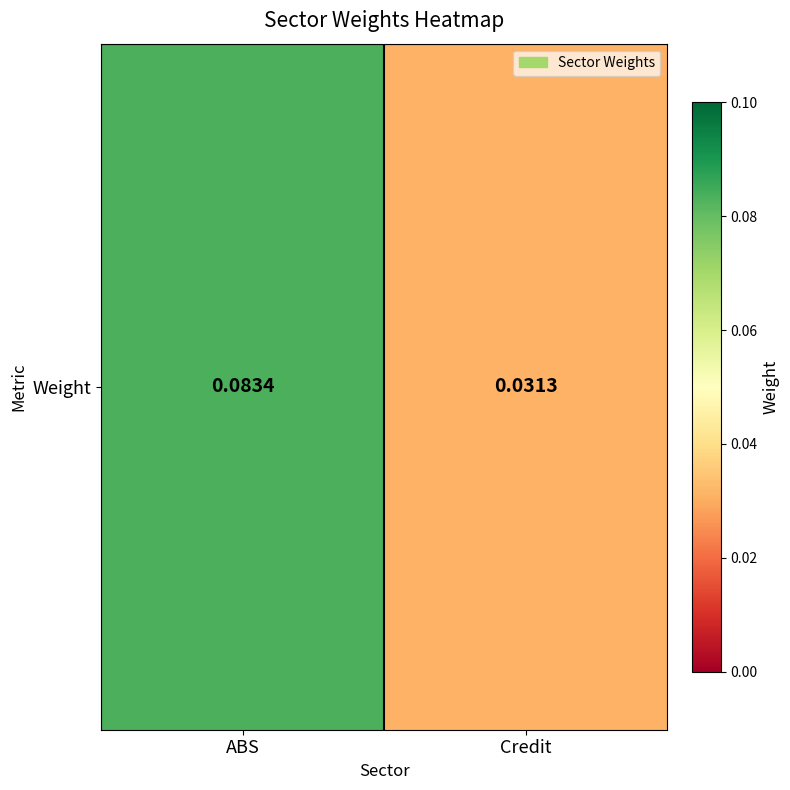

The chart shows a value of 0.0 at Credit. True or false?

True